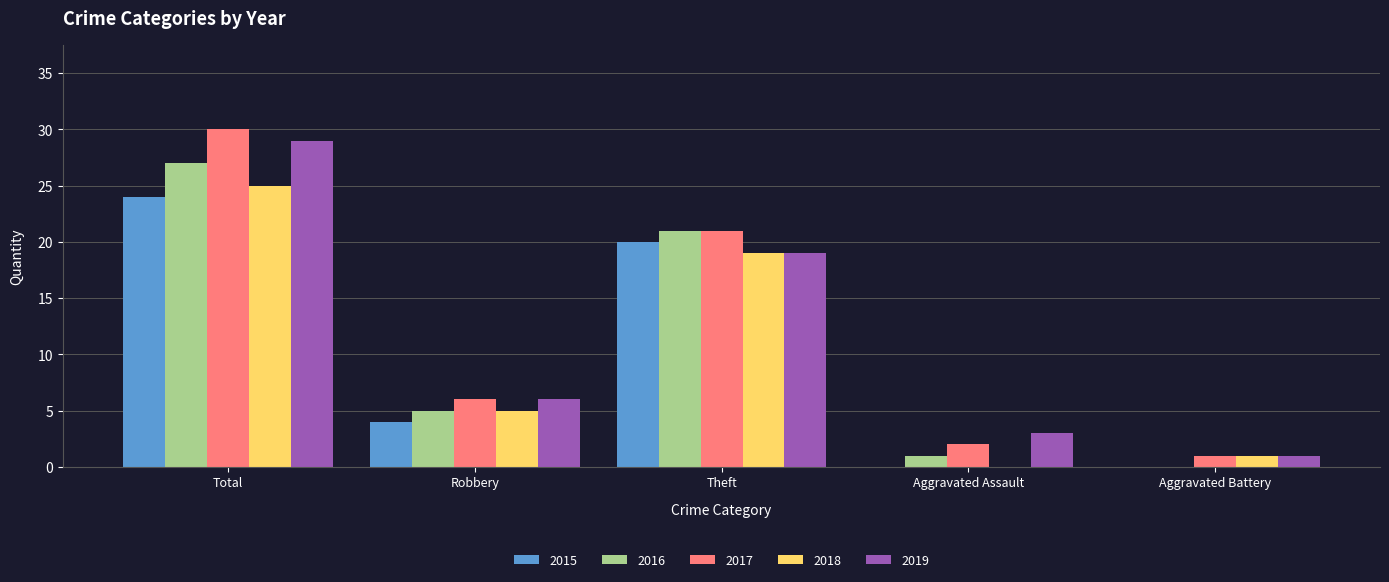

How many groups of bars are there?

5